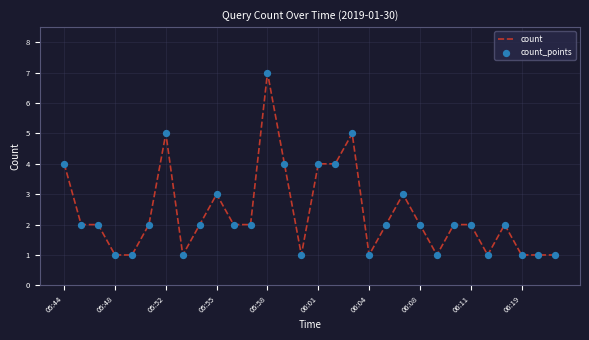

What is the difference between the maximum and minimum values?

6